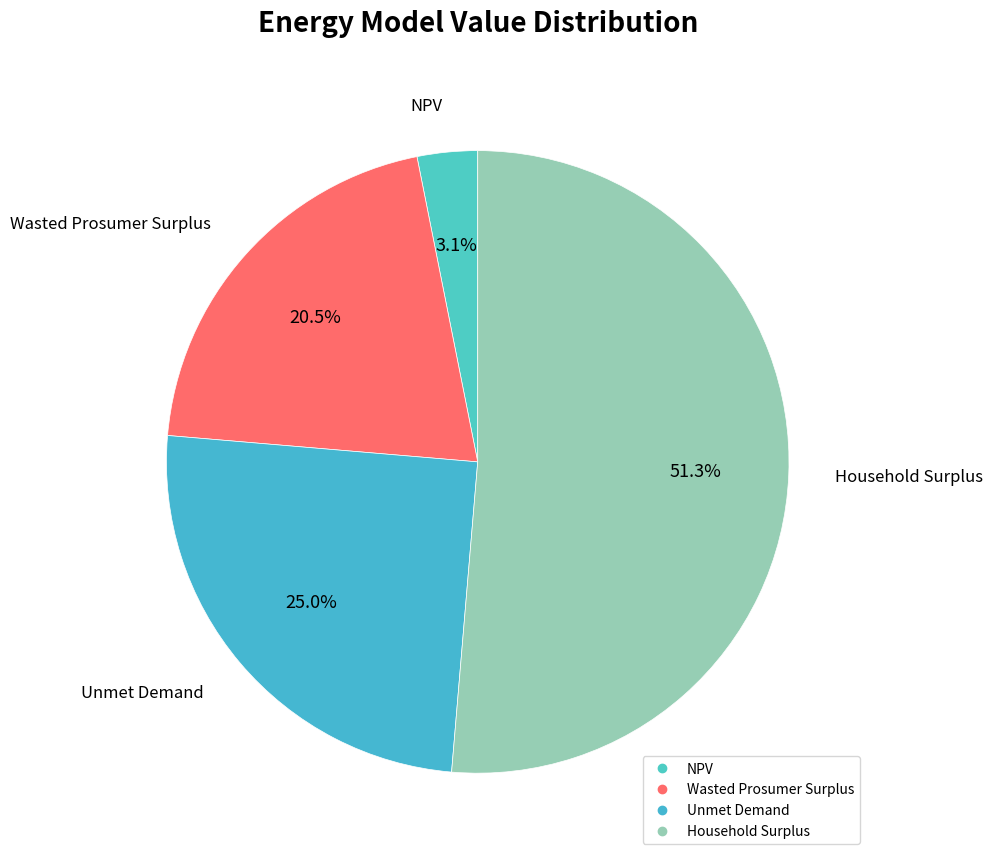

Which has a higher value, Unmet Demand or NPV?

Unmet Demand